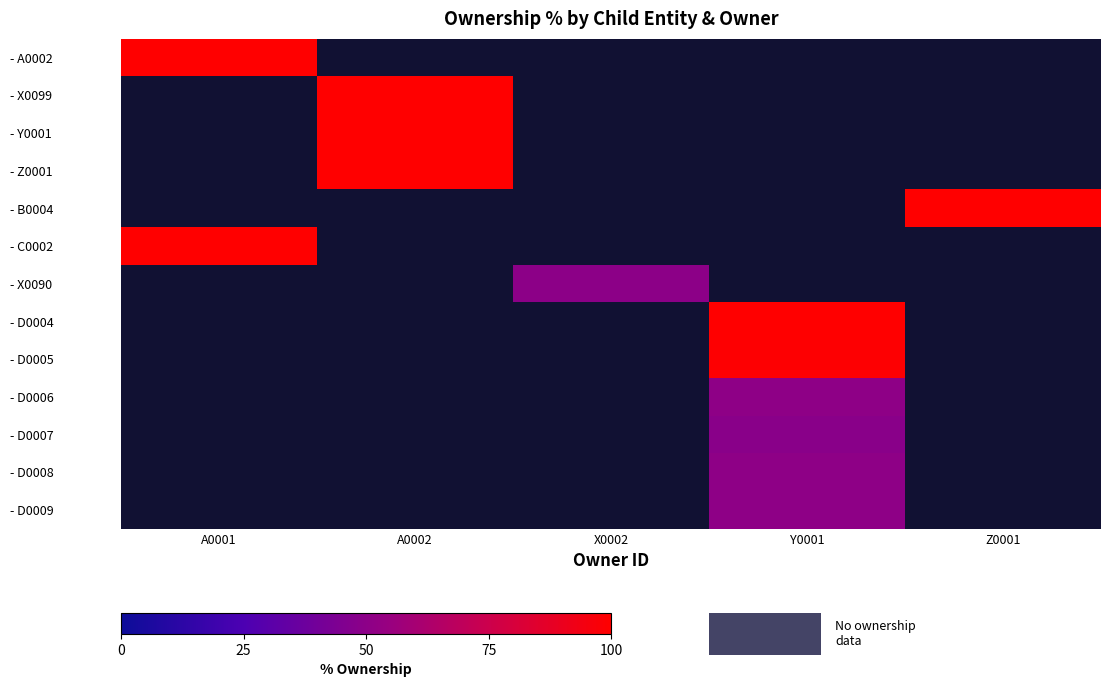

At how many categories does at least one series exceed 69?

4